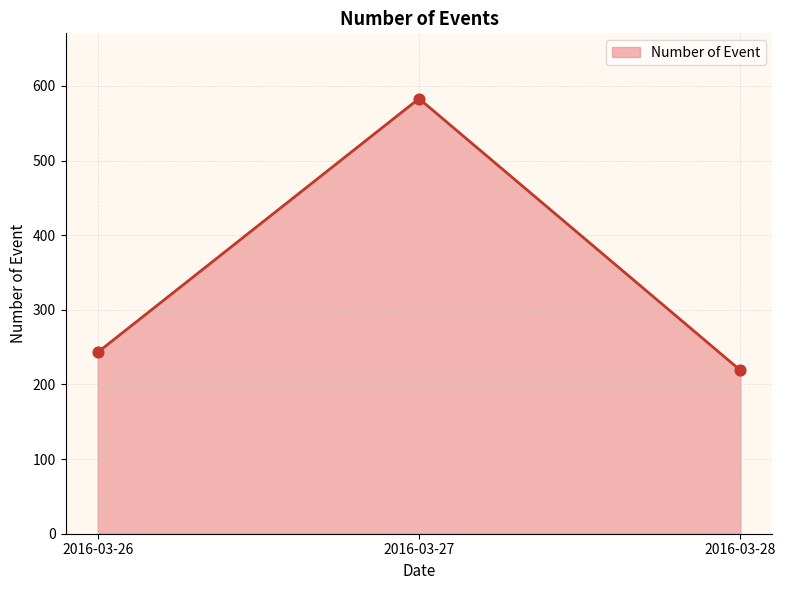

What is the ratio of the value at 2016-03-28 to the value at 2016-03-27?

0.4